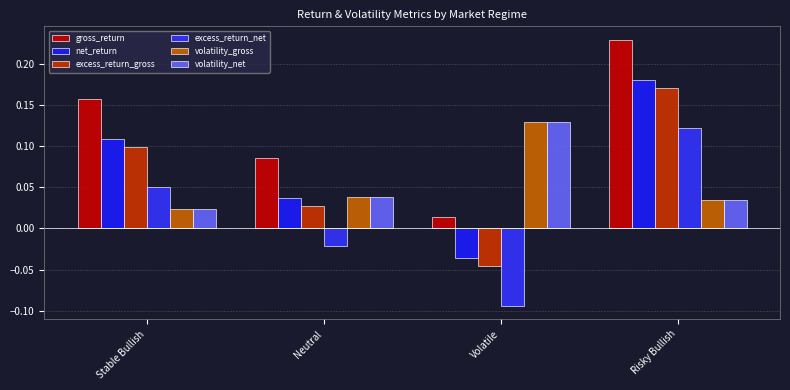

How many values in the net_return series exceed 0?

3